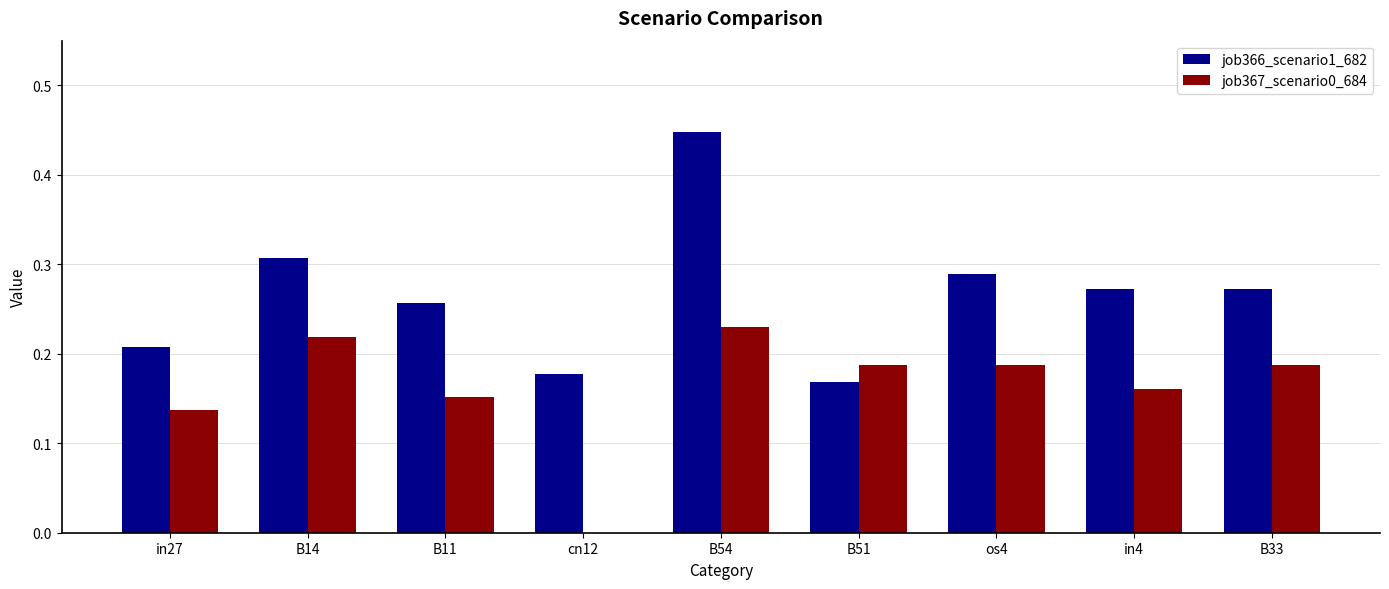

What is the sum of all job366_scenario1_682 values?

2.4